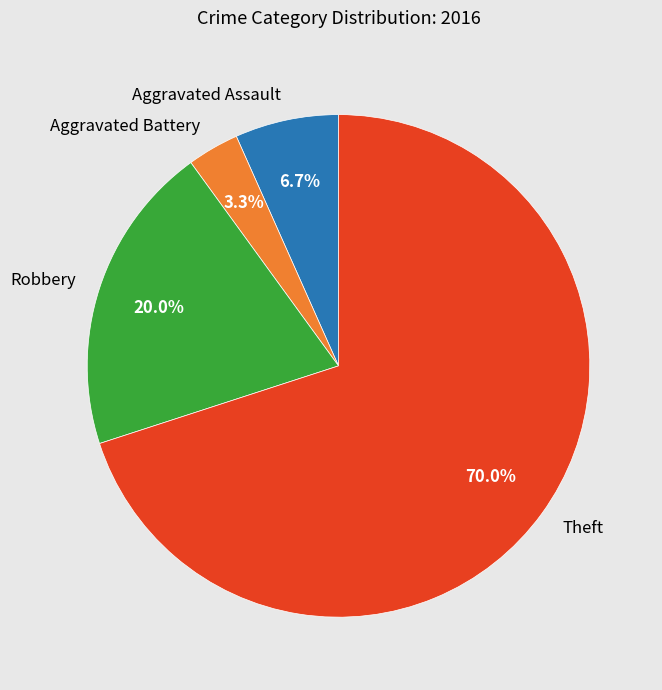

To the nearest percent, what is the combined percentage of Aggravated Assault and Theft?

77%